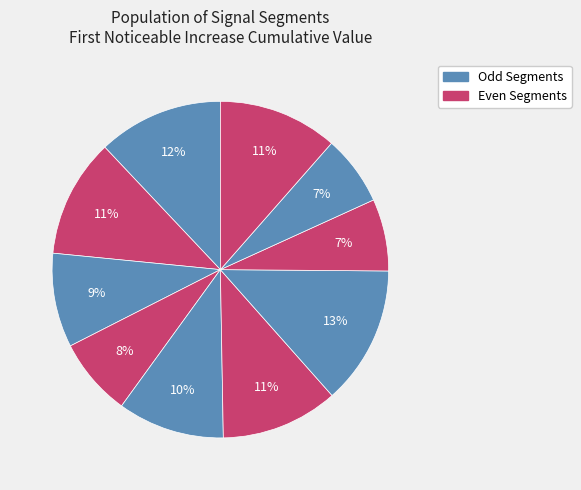

Does any single category account for the majority?

No